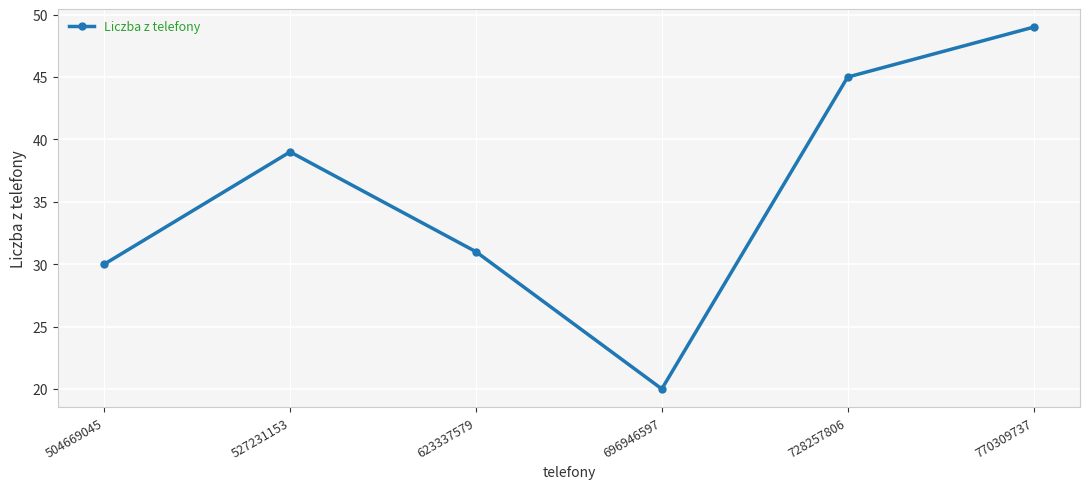

How many points are lower than both their immediate neighbors (excluding endpoints)?

1